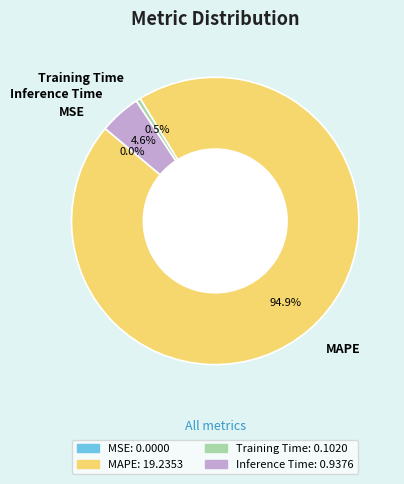

To the nearest percent, what is the difference between the largest and smallest slice percentages?

95%